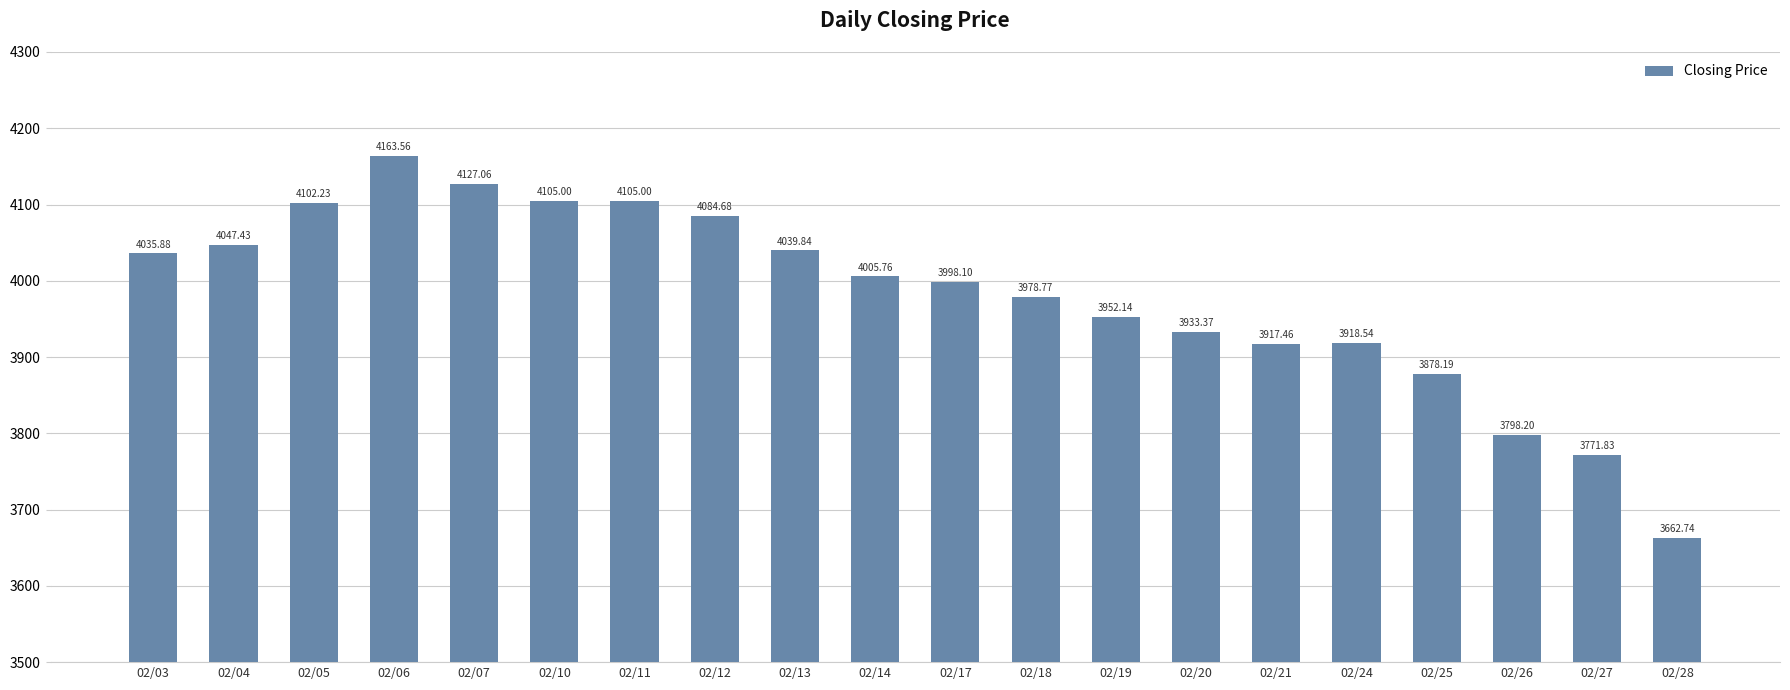

What is the difference between the values at 02/19 and 02/24?

33.6